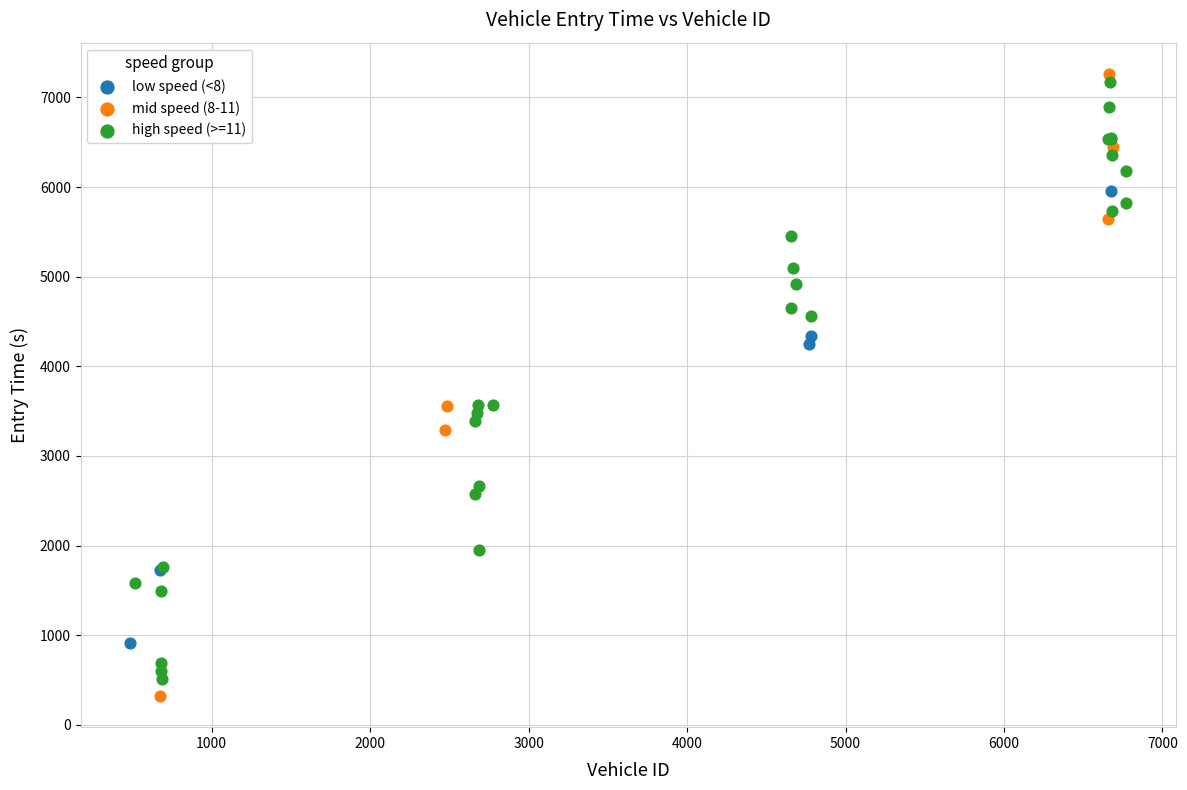

Which series contains the lowest Y value?

mid speed (8-11)